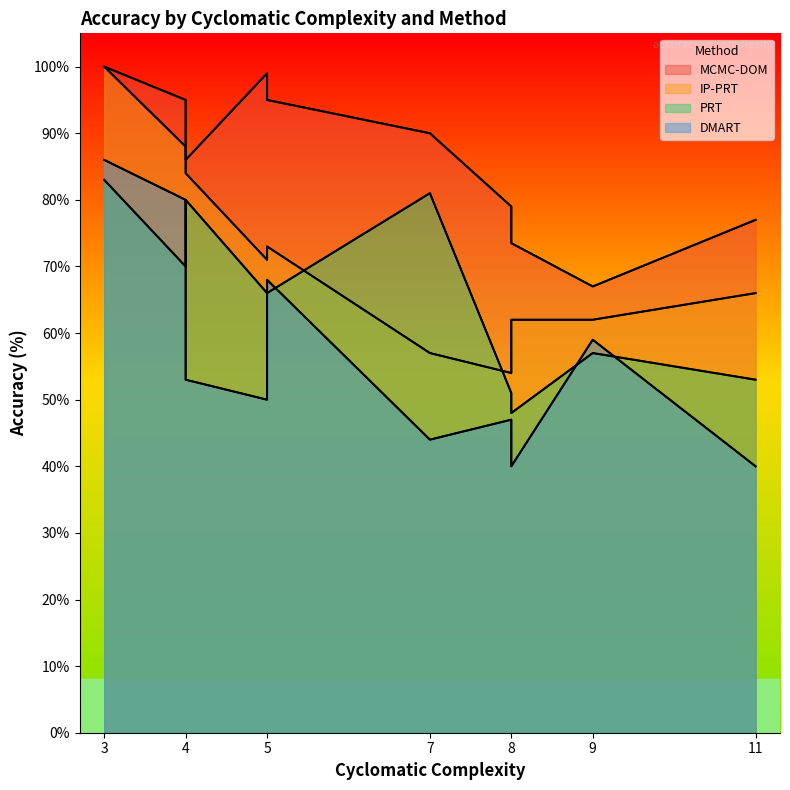

What are all the series names shown in the legend?

MCMC-DOM, IP-PRT, PRT, DMART